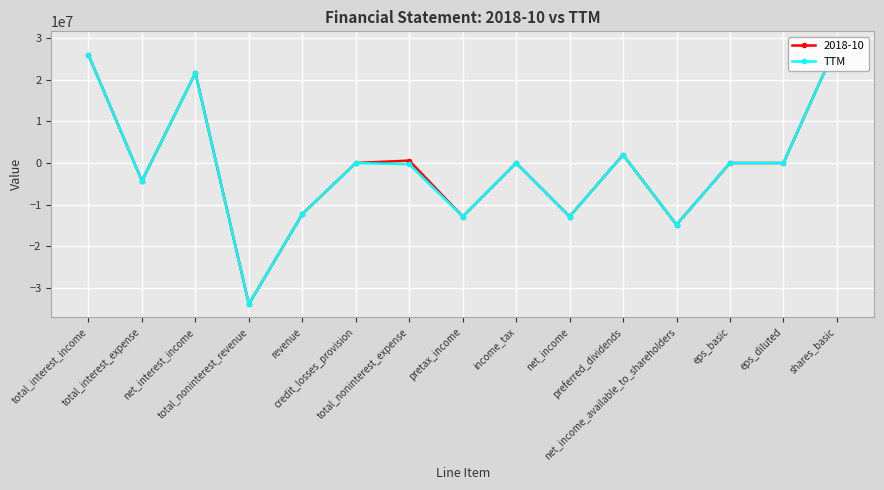

The chart shows a value of 21661000.0 at net_interest_income. True or false?

True